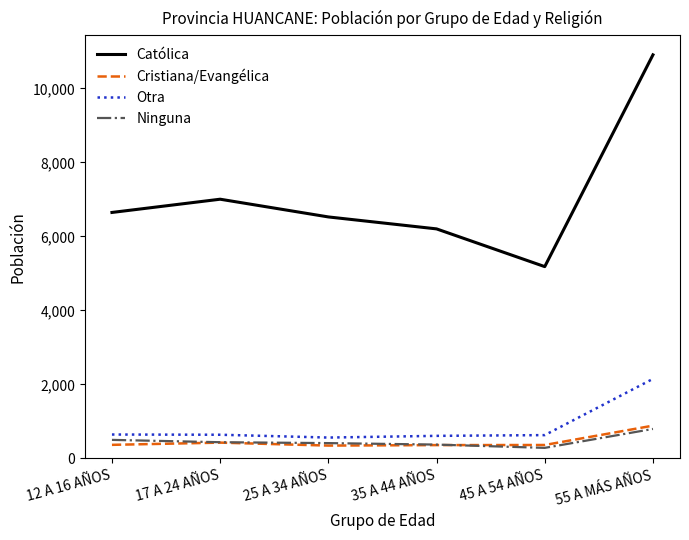

At which label does Cristiana/Evangélica reach its peak?

55 A MÁS AÑOS